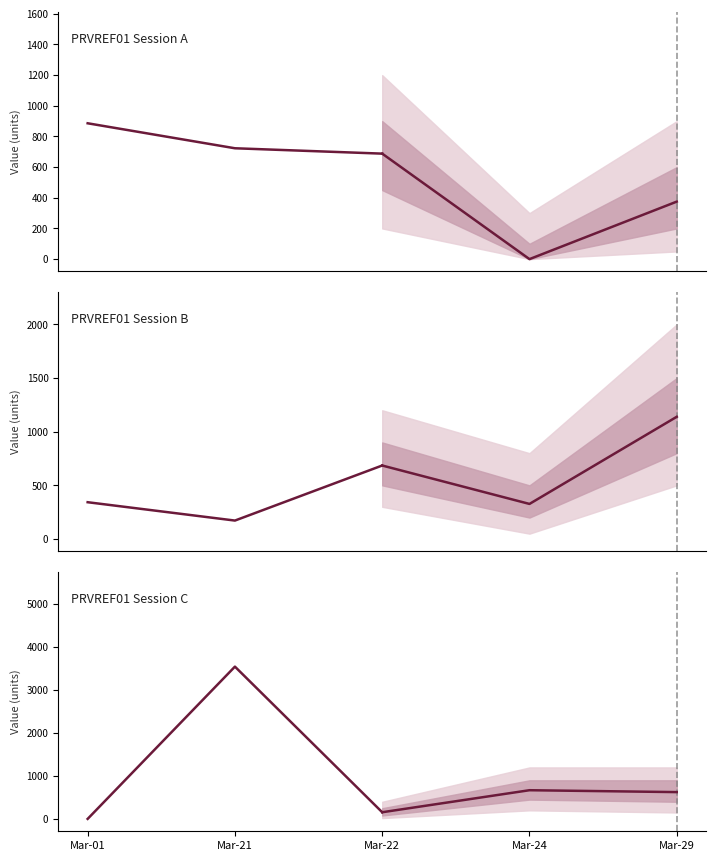

Between Mar-01 and Mar-21, which series saw the biggest shift?

PRVREF01 Session C historical